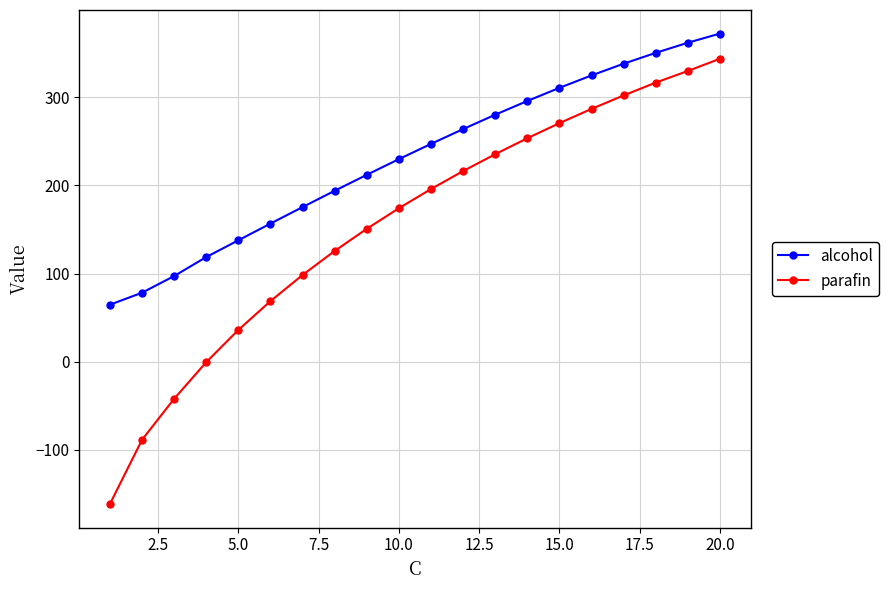

What is the average value of the alcohol series?

230.5